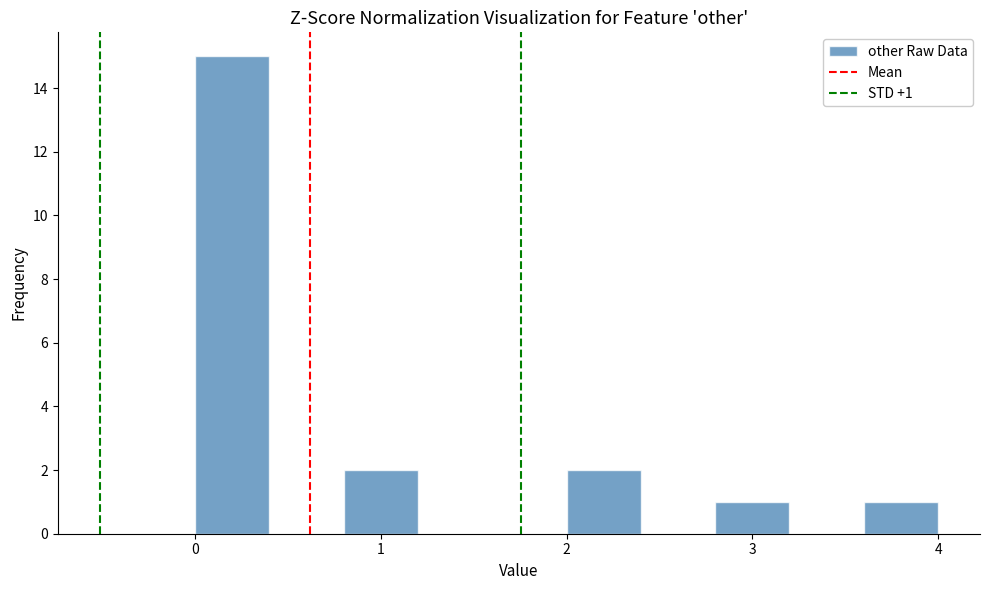

Which range on the x-axis has the tallest bar?

0.0 to 0.4